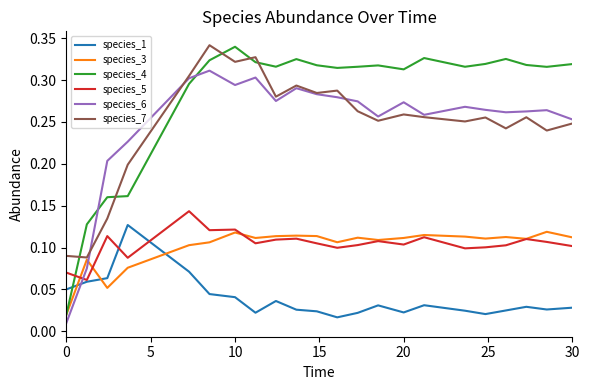

Which series has the widest spread of values?

species_4